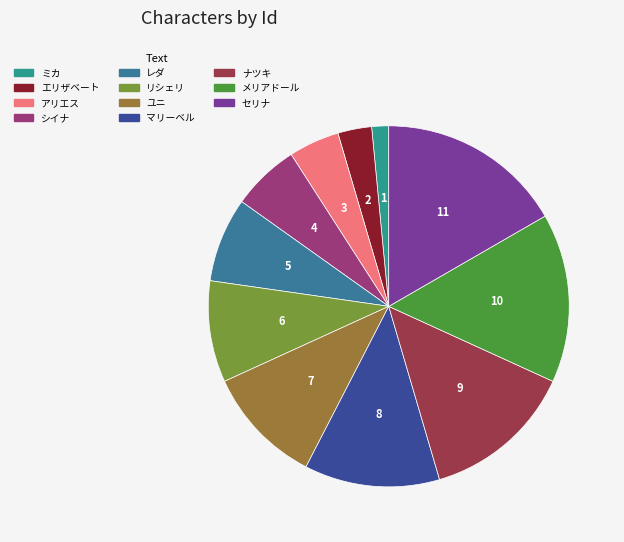

How many segments does this pie chart have?

11